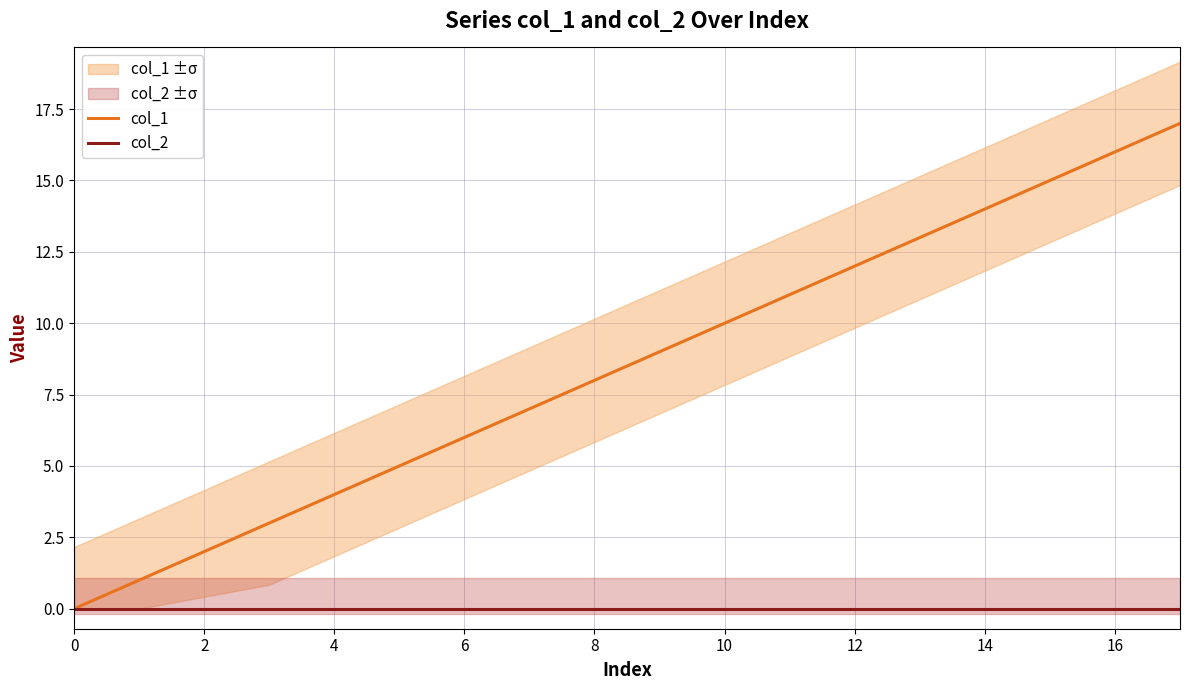

The value of col_1 at 6 is 6. True or false?

True